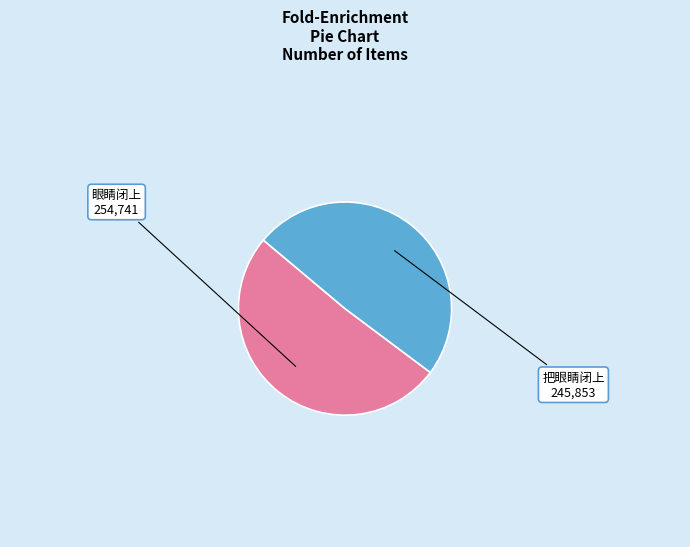

Count the number of slices in the pie.

2